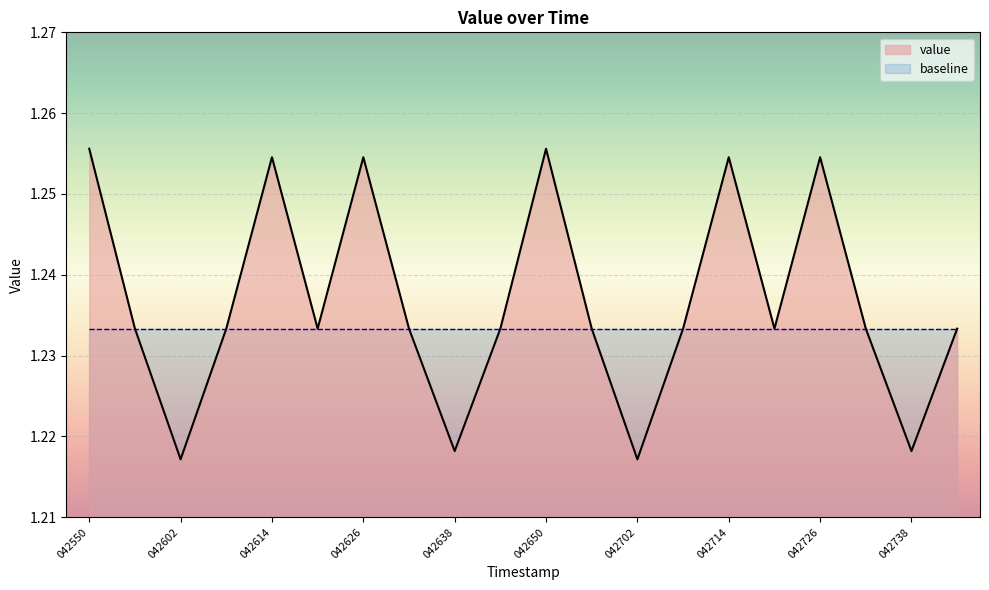

Between 042650 and 042608, which is larger?

042650